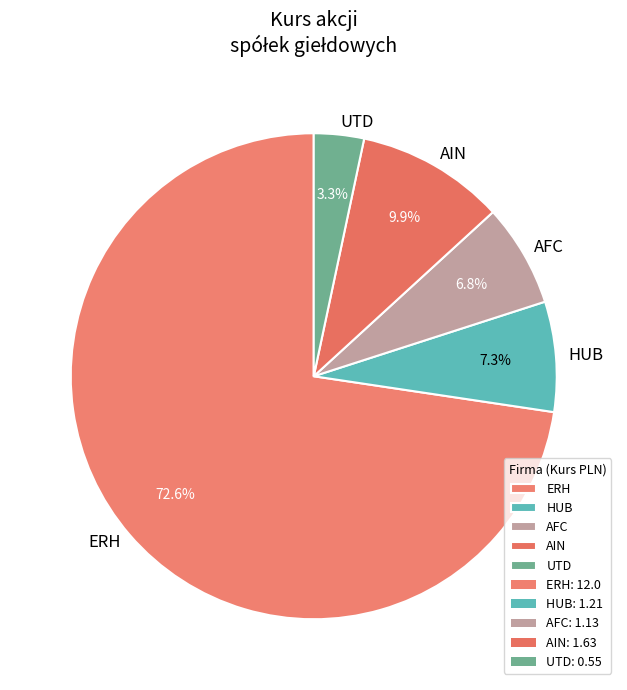

The AFC slice represents 15% of the pie. True or false?

False